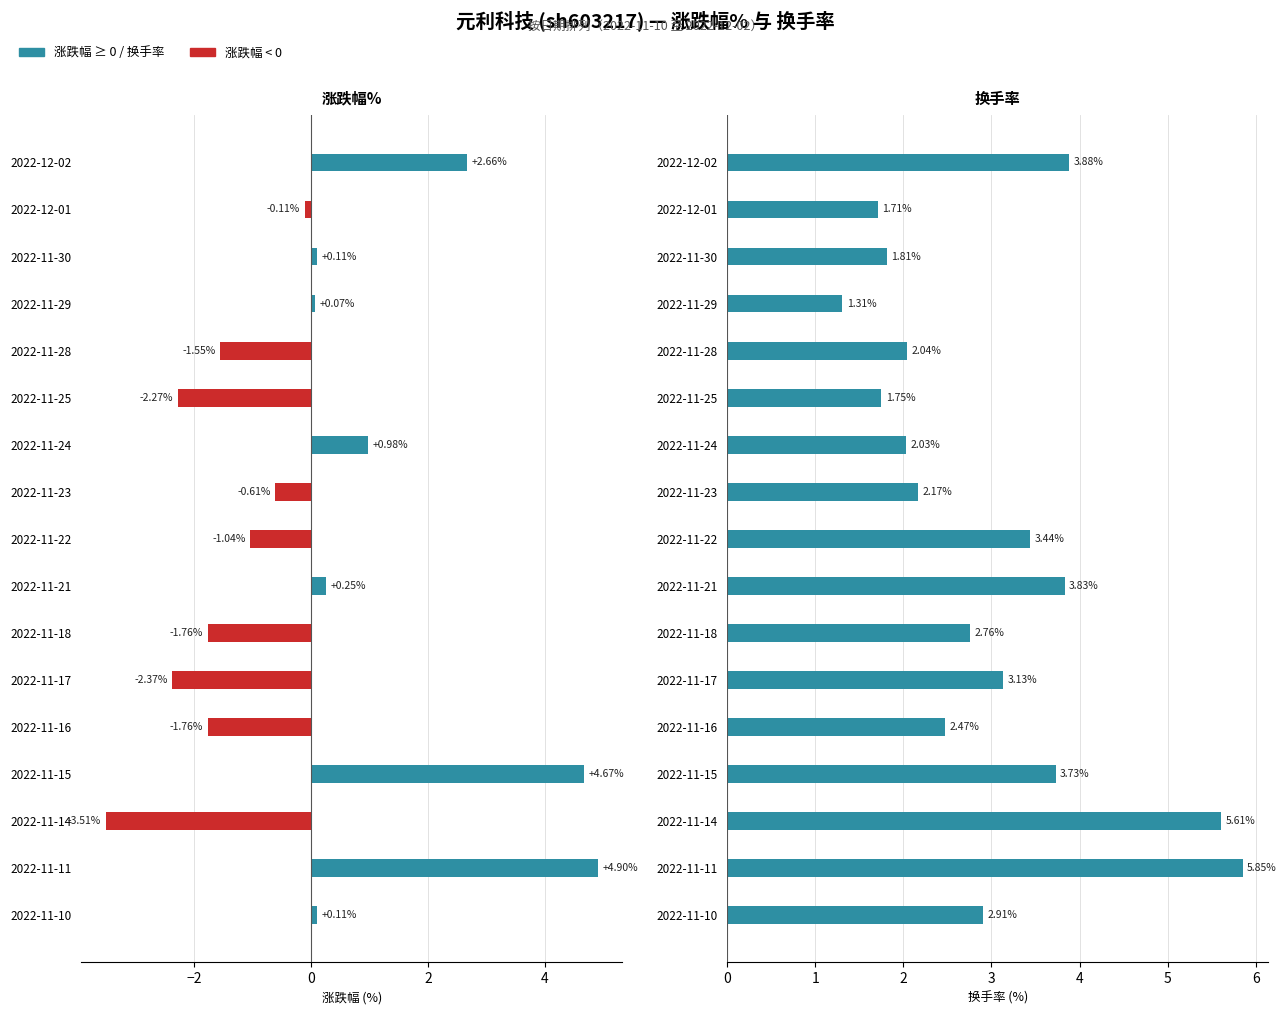

What is the difference between the maximum and minimum values in the 换手率 series?

4.5